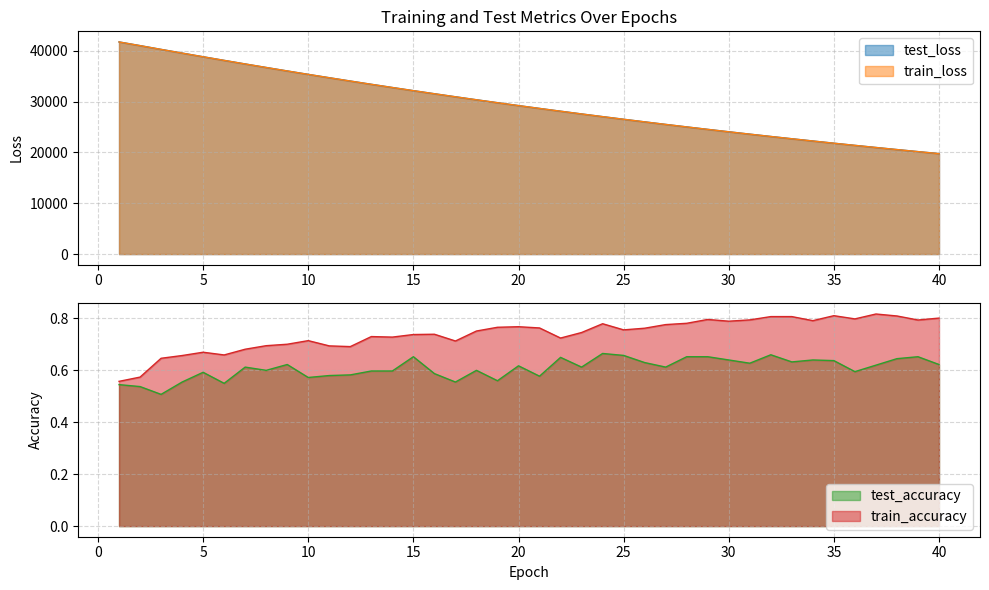

What is the sum of all train_loss values?

1183793.8